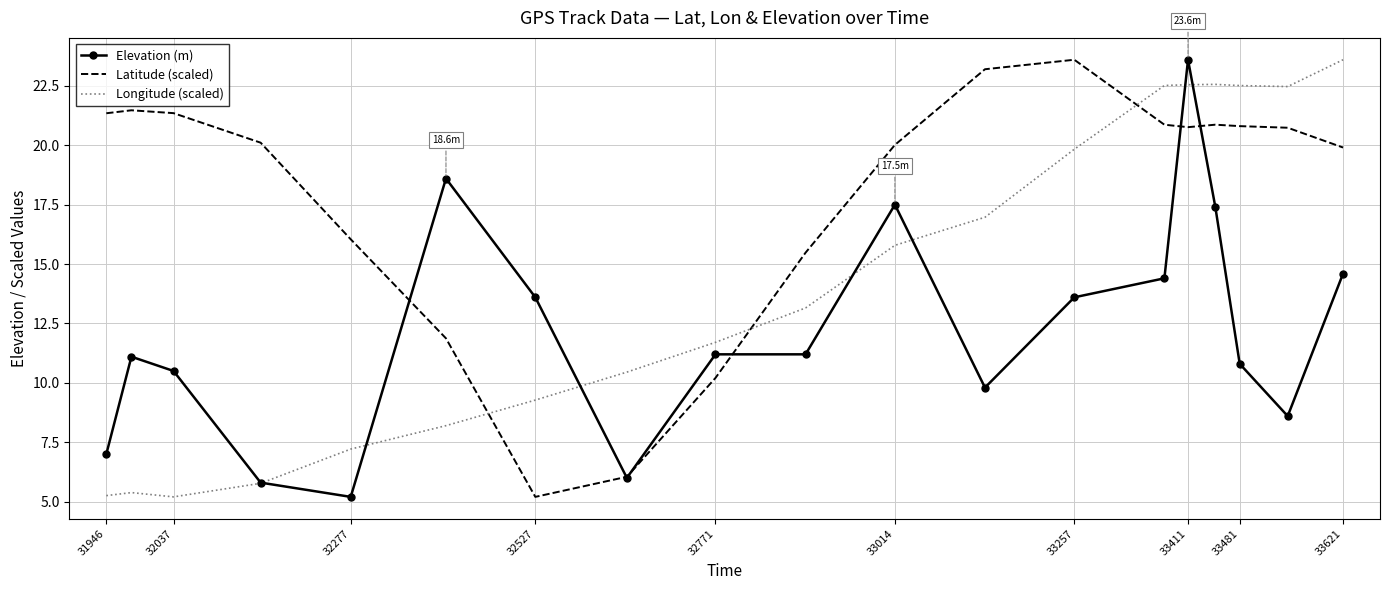

What is the smallest value displayed?

5.2